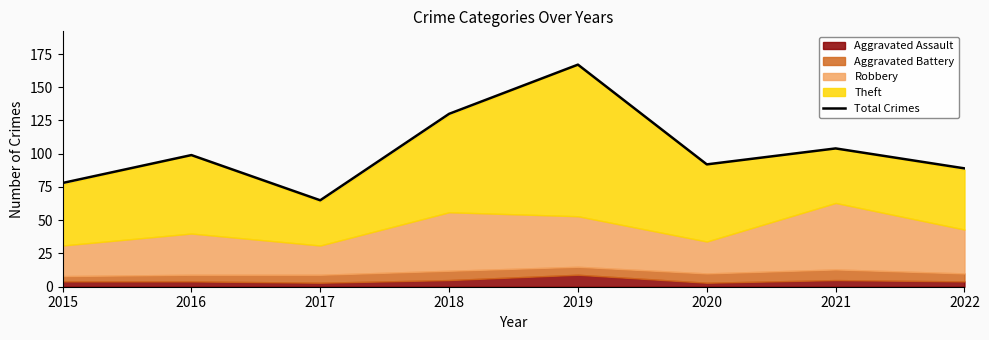

Rank the categories by value from lowest to highest.

2017, 2015, 2022, 2020, 2016, 2021, 2018, 2019